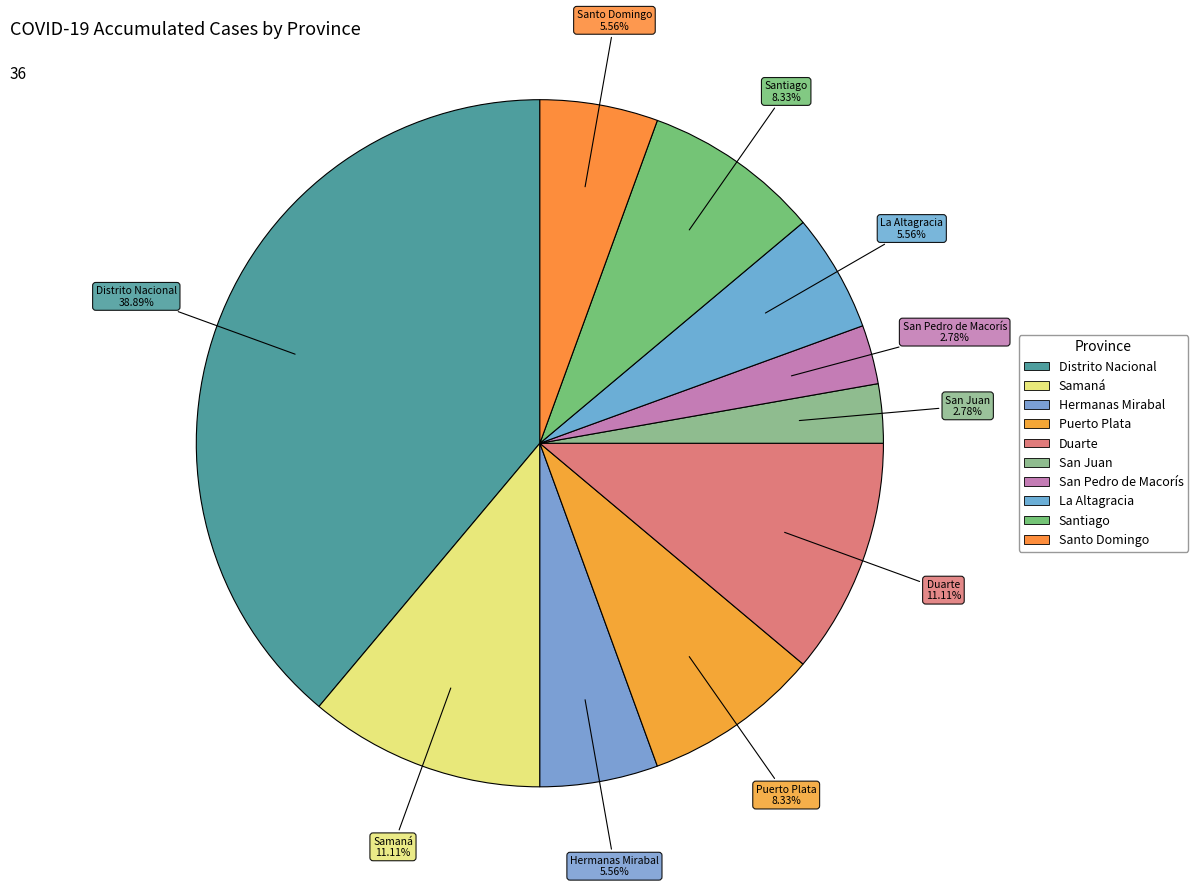

How many slices are in this pie chart?

10